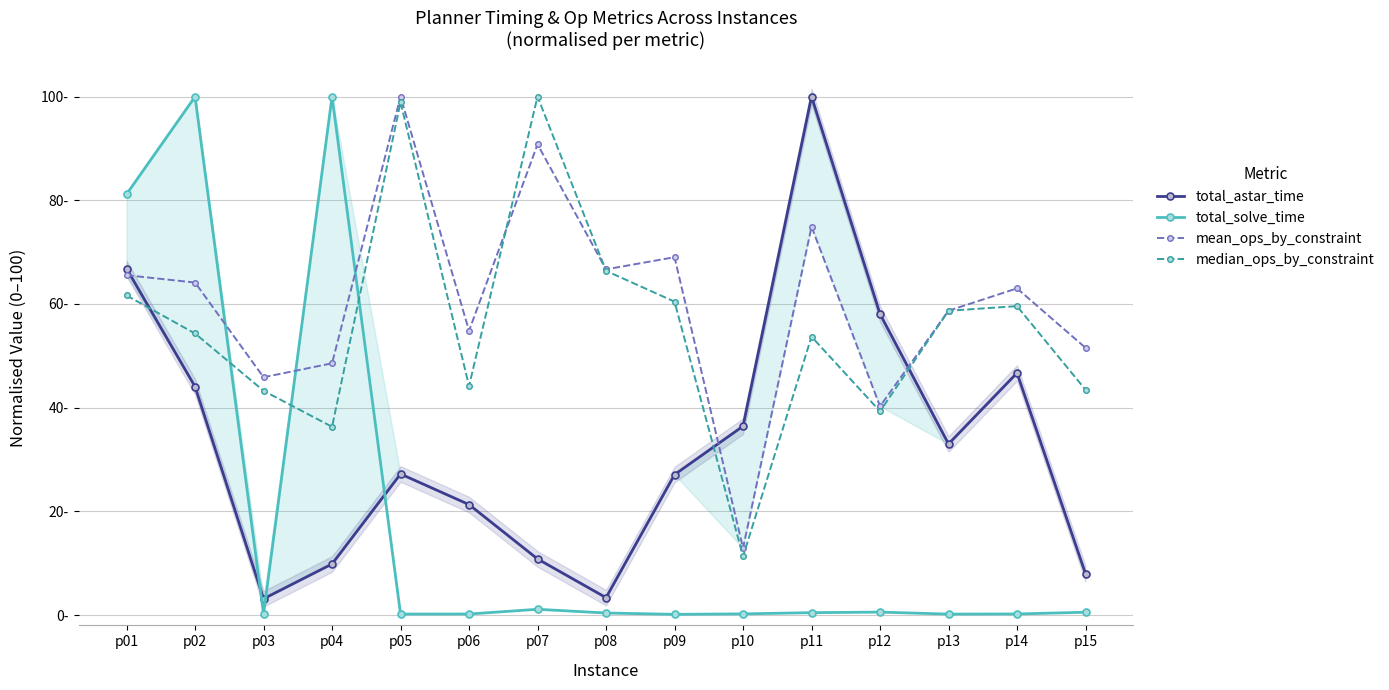

What is the difference between the maximum and minimum values in the total_astar_time series?

96.9